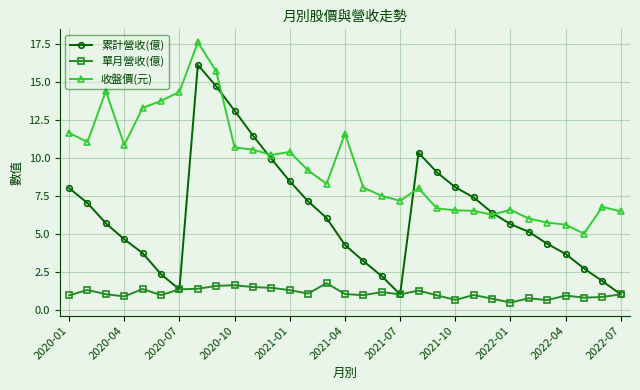

Which series has the largest total across all categories?

收盤價(元)